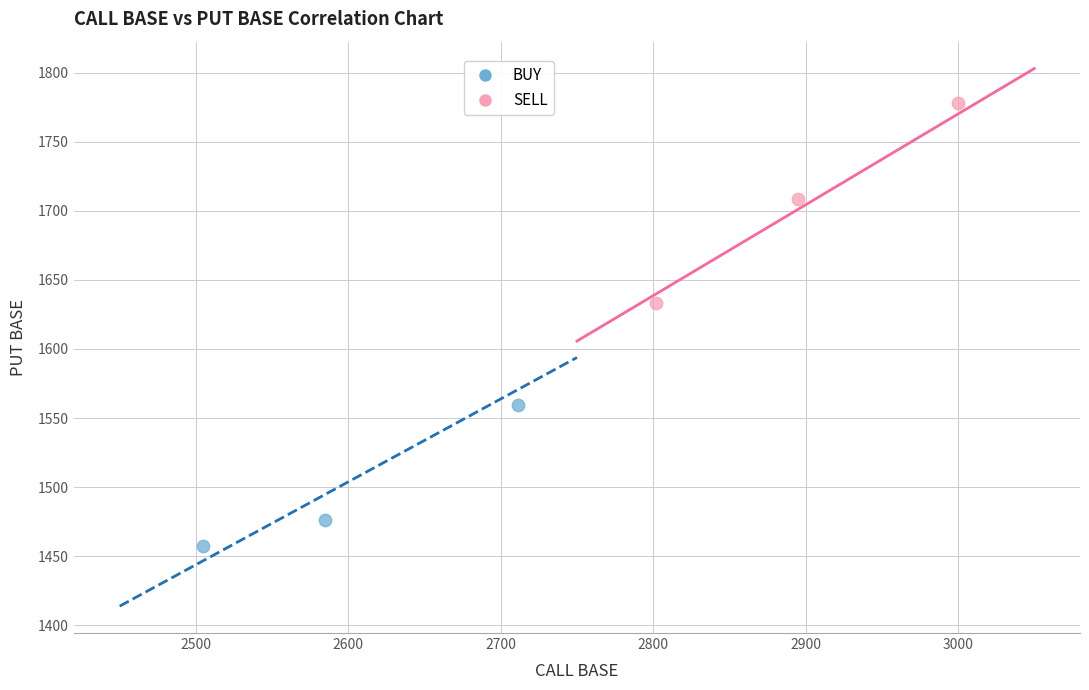

Which series contains the highest Y value?

SELL